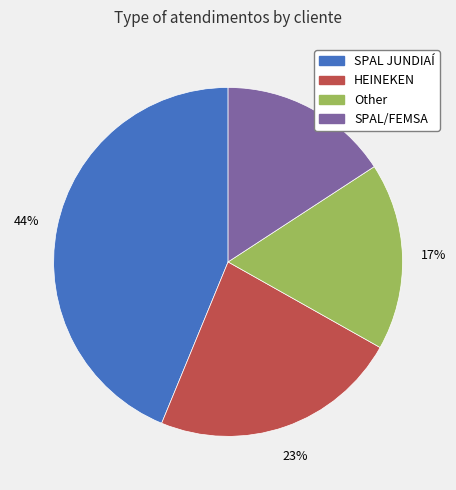

Rank the categories by value from lowest to highest.

SPAL/FEMSA, Other, HEINEKEN, SPAL JUNDIAÍ